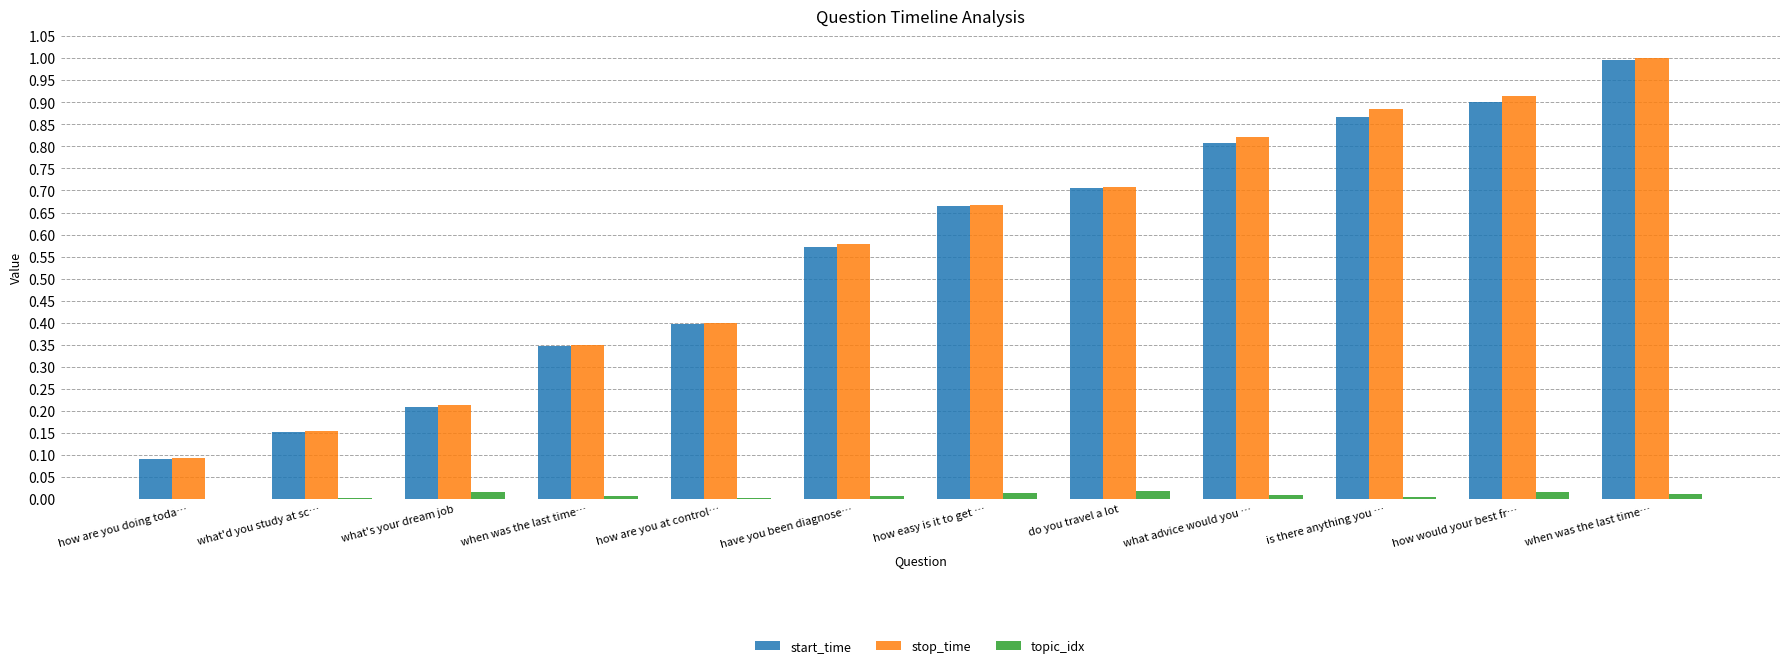

What is the sum of all topic_idx values?

0.1